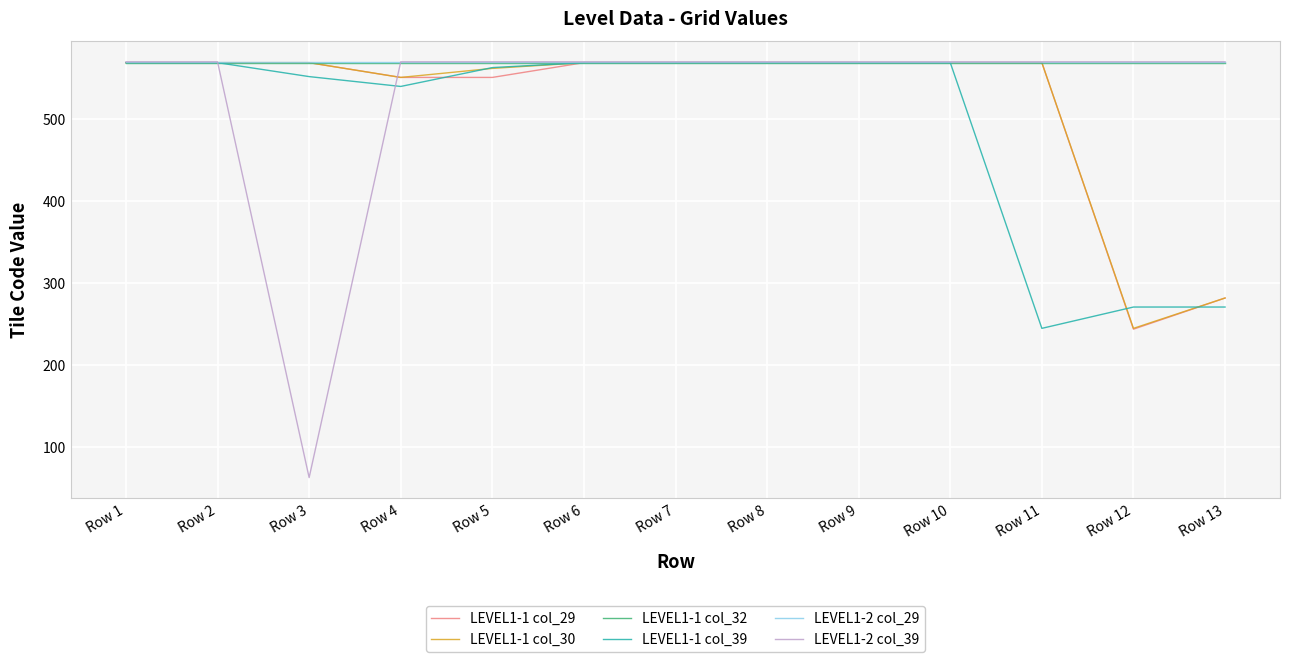

Which series has the largest range (max minus min)?

LEVEL1-2 col_39